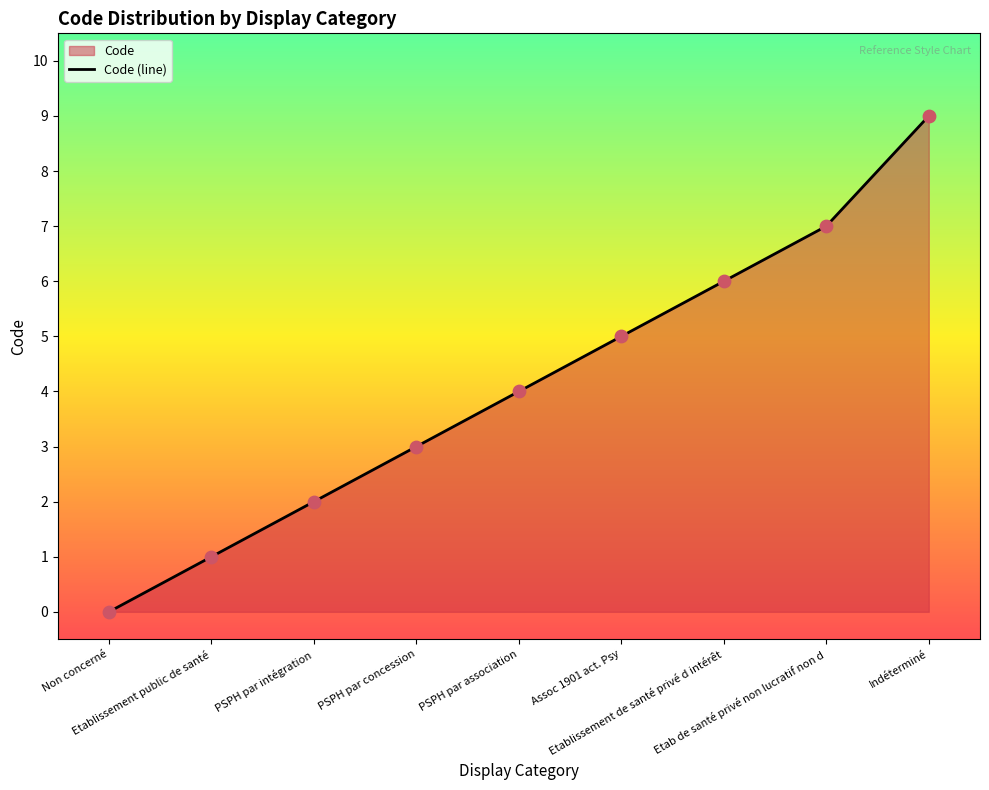

What is the change in value from Etablissement public de santé to Assoc 1901 act. Psy?

+4